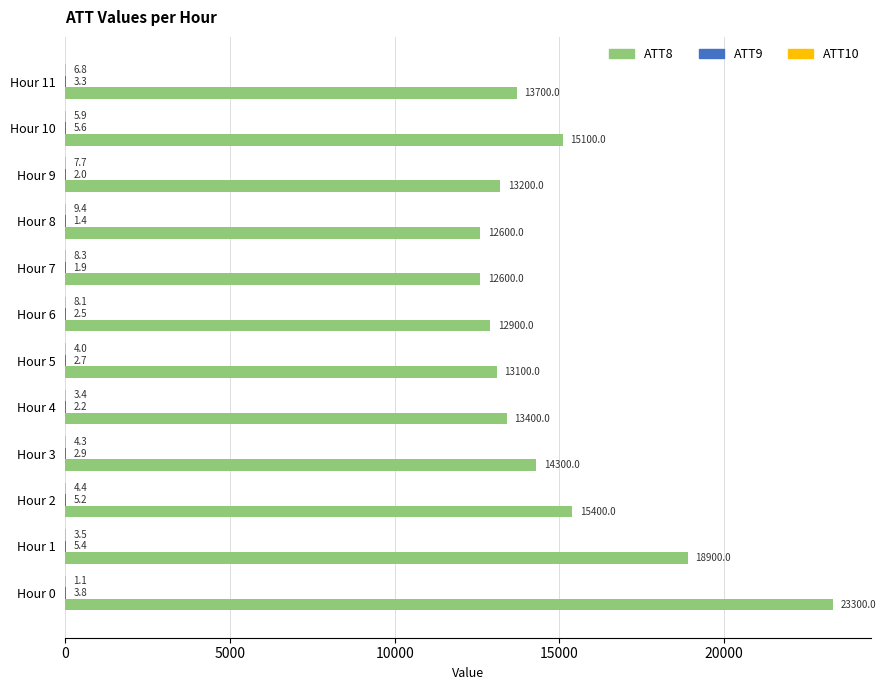

What is the maximum value shown in the chart?

23300.0